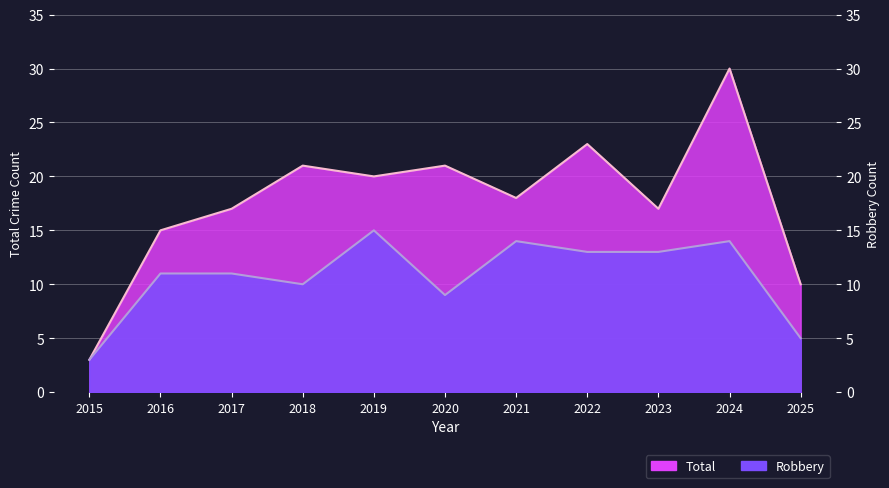

Reading left to right, what are all the values shown in this chart?

Total: 2015=3	2016=15	2017=17	2018=21	2019=20	2020=21	2021=18	2022=23	2023=17	2024=30	2025=10
Robbery: 2015=3	2016=11	2017=11	2018=10	2019=15	2020=9	2021=14	2022=13	2023=13	2024=14	2025=5